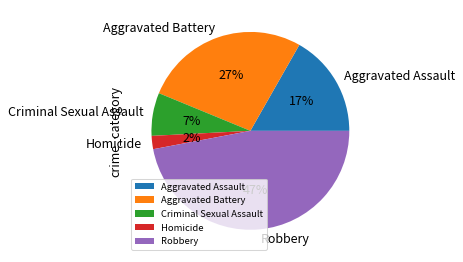

Combined, do Robbery and Homicide account for over 50%?

No